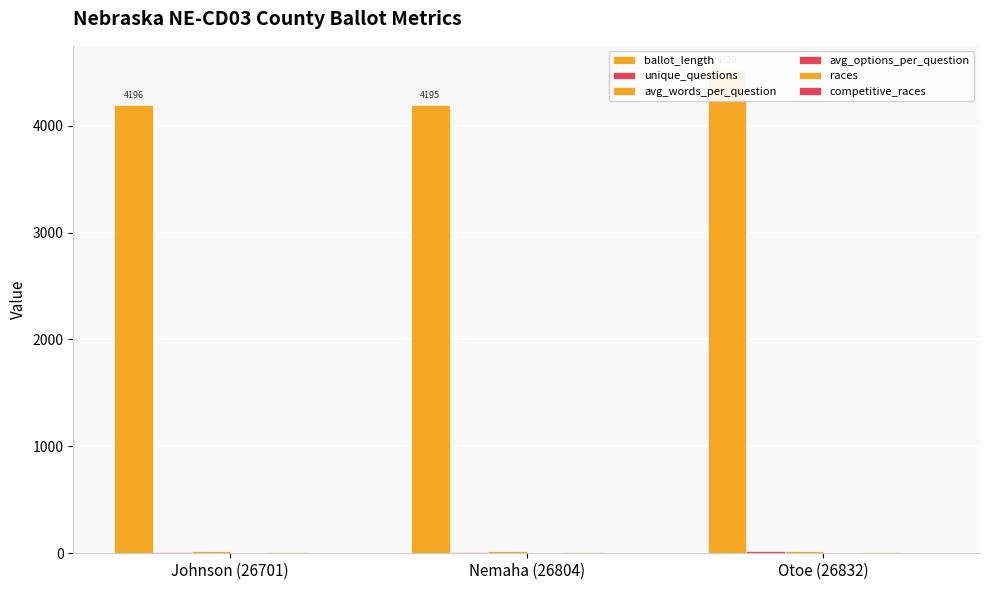

Is the value of avg_options_per_question at Johnson (26701) greater than the value of unique_questions at Nemaha (26804)?

No